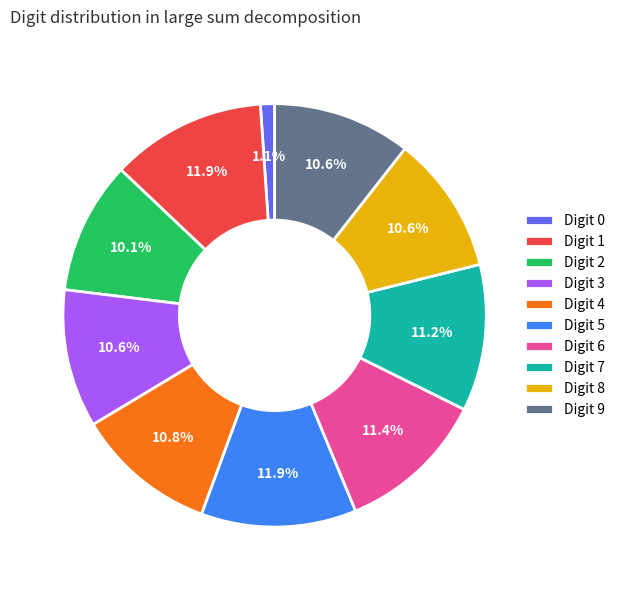

Is there any slice that represents more than half of the pie?

No